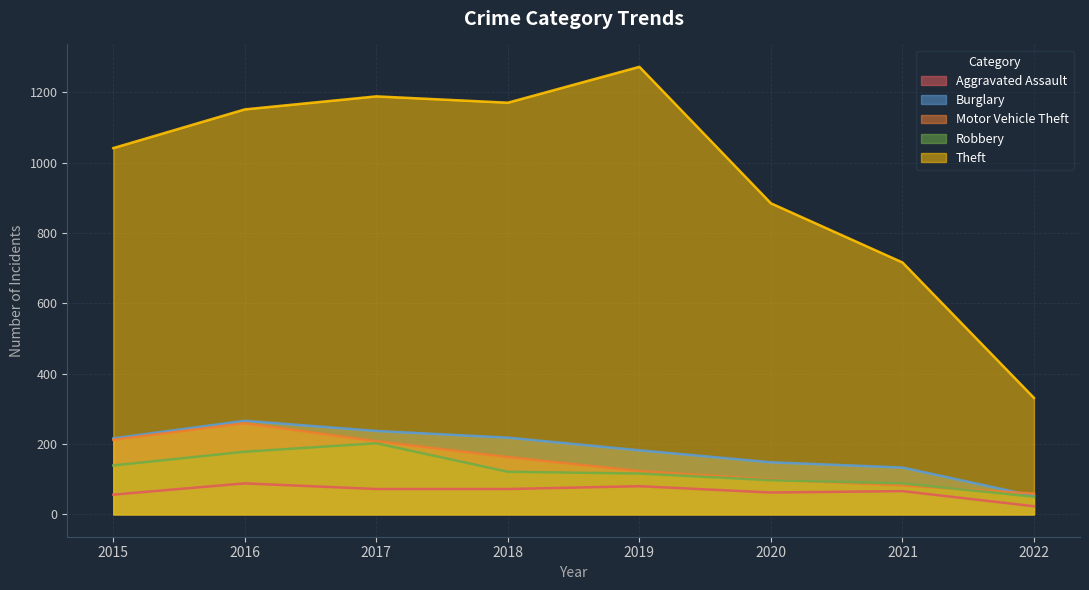

List the labels in order of Robbery value, largest first.

2017, 2016, 2015, 2018, 2019, 2020, 2021, 2022